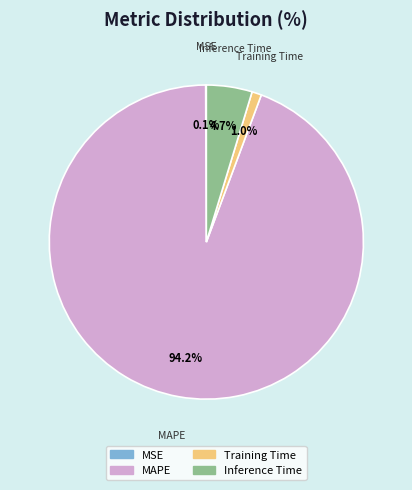

Between Training Time and MAPE, which is larger?

MAPE